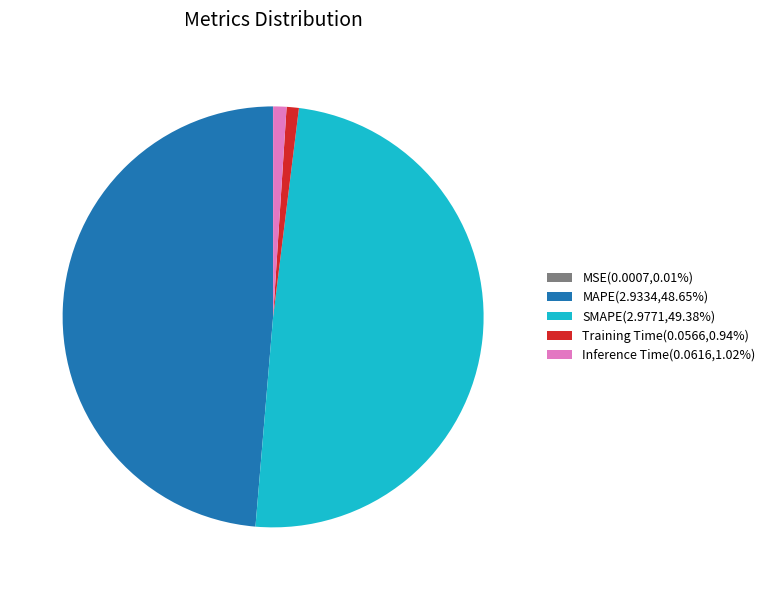

Do Inference Time(0.0616,1.02%) and SMAPE(2.9771,49.38%) together represent more than half of the pie?

Yes